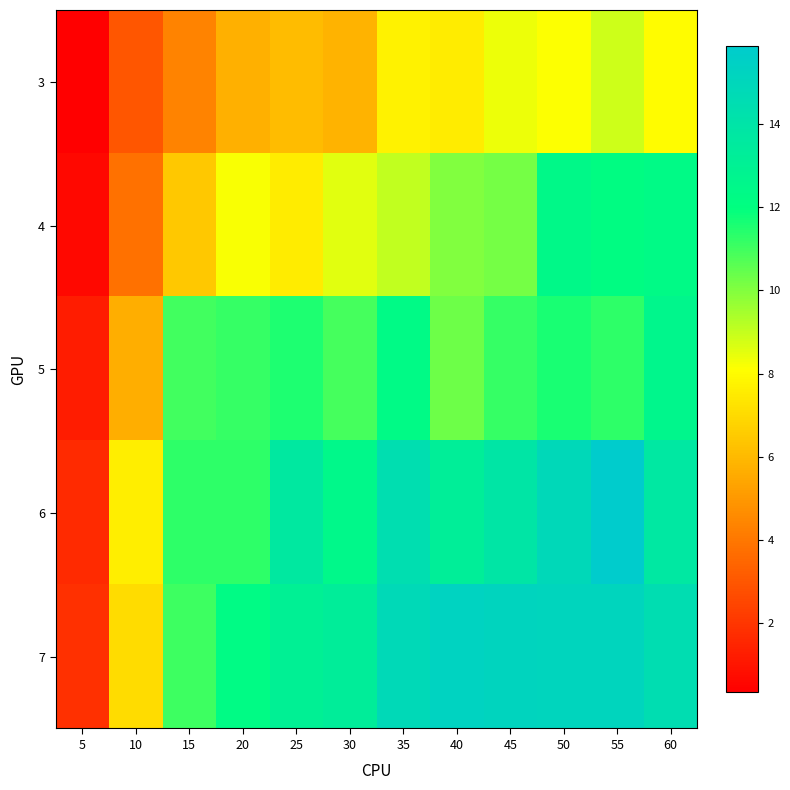

At 5, list the series in order from largest to smallest.

7, 6, 5, 4, 3